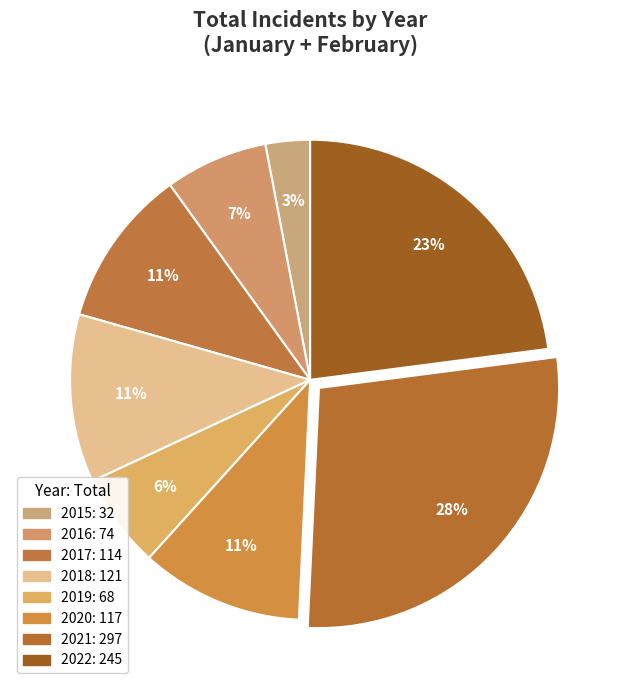

Does any single category account for the majority?

No